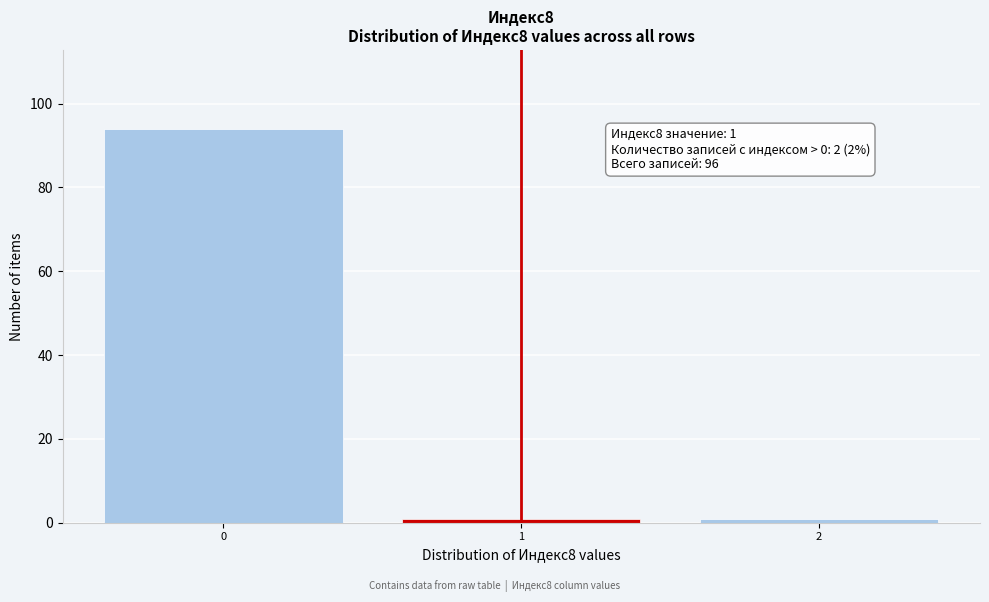

Reading left to right, what are all the values shown in this chart?

94	1	1